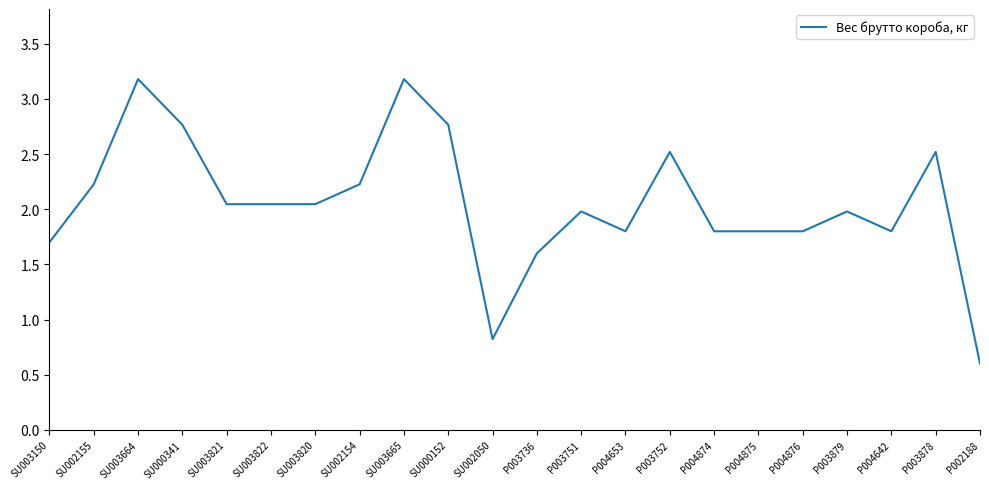

How many values are below 2?

11